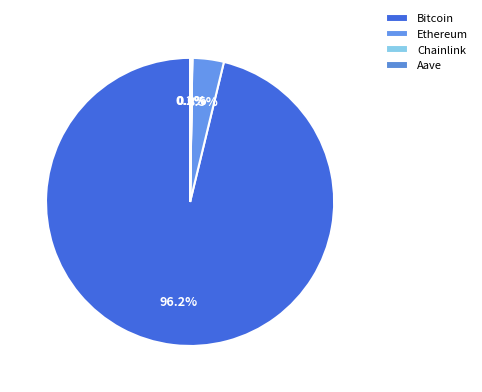

How much of the chart is everything except Ethereum?

96.5%